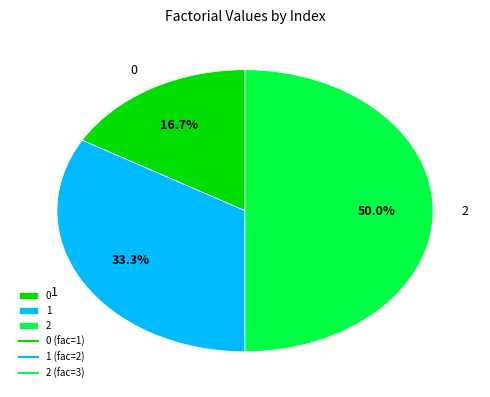

Rank the categories by value from highest to lowest.

2, 1, 0